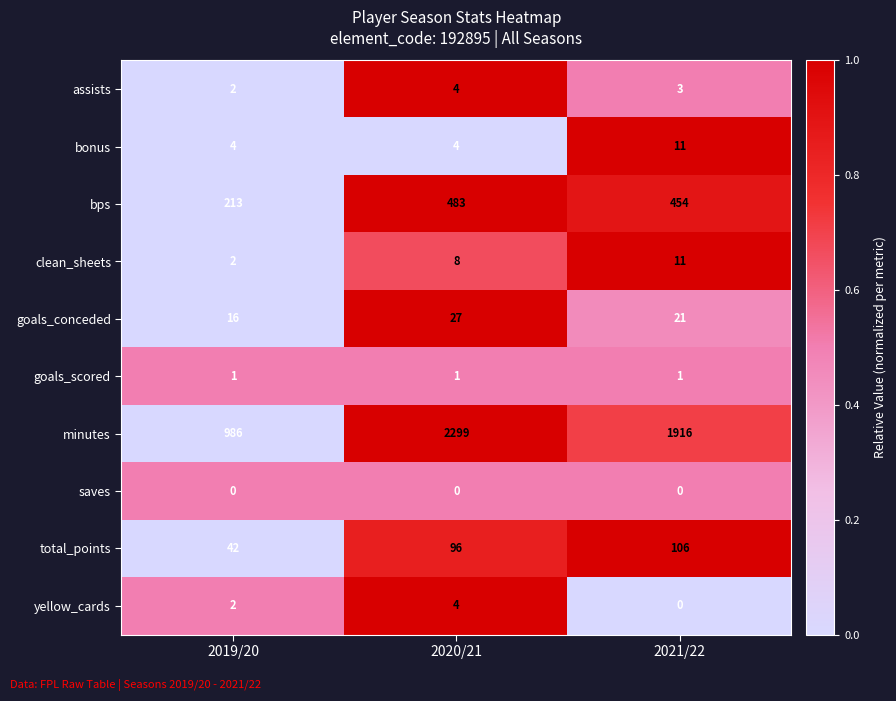

Reading right to left, list all the values displayed in this chart.

assists: 3	4	2
bonus: 11	4	4
bps: 454	483	213
clean_sheets: 11	8	2
goals_conceded: 21	27	16
goals_scored: 1	1	1
minutes: 1916	2299	986
saves: 0	0	0
total_points: 106	96	42
yellow_cards: 0	4	2